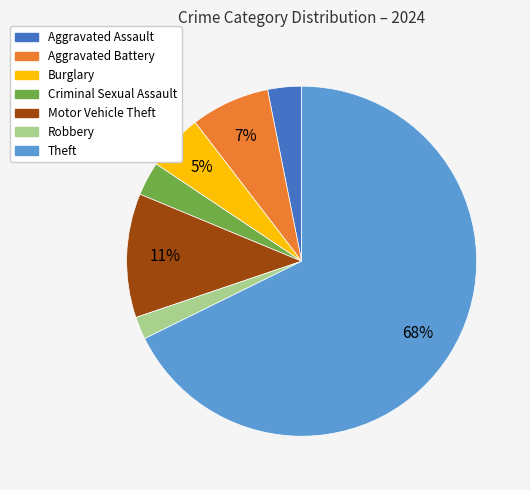

To the nearest percent, what portion does Aggravated Assault represent?

3%